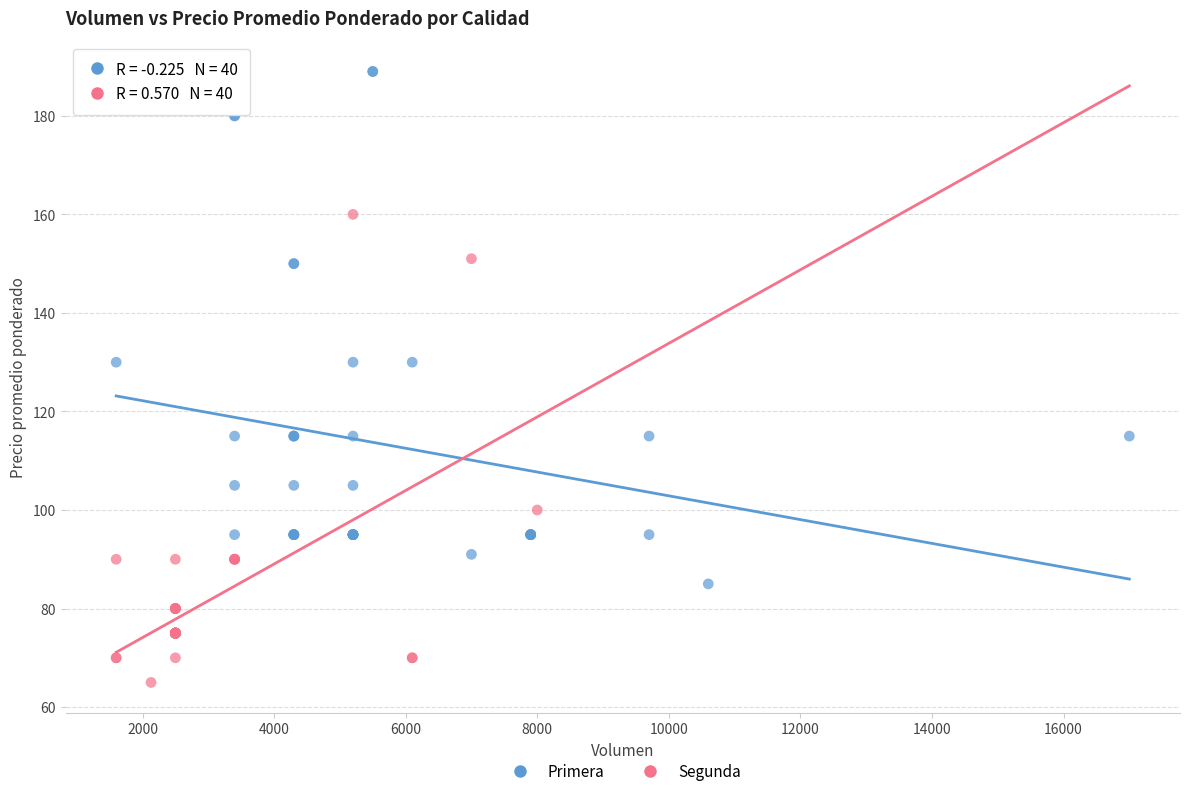

Which series contains the highest Y value?

Primera